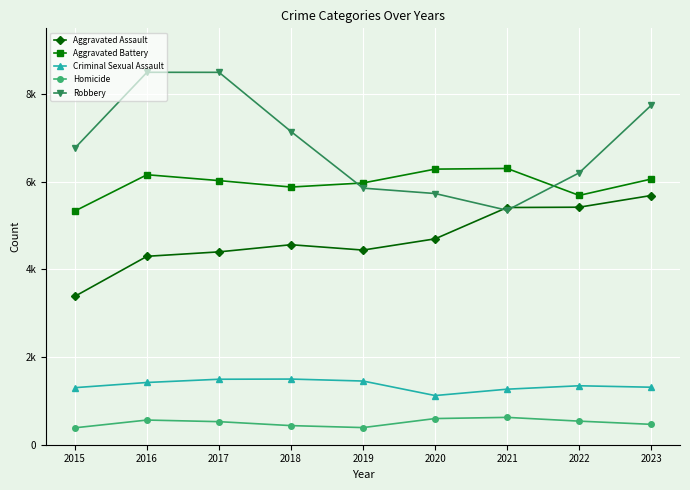

True or false: Homicide has more than 1 interior local peaks.

True